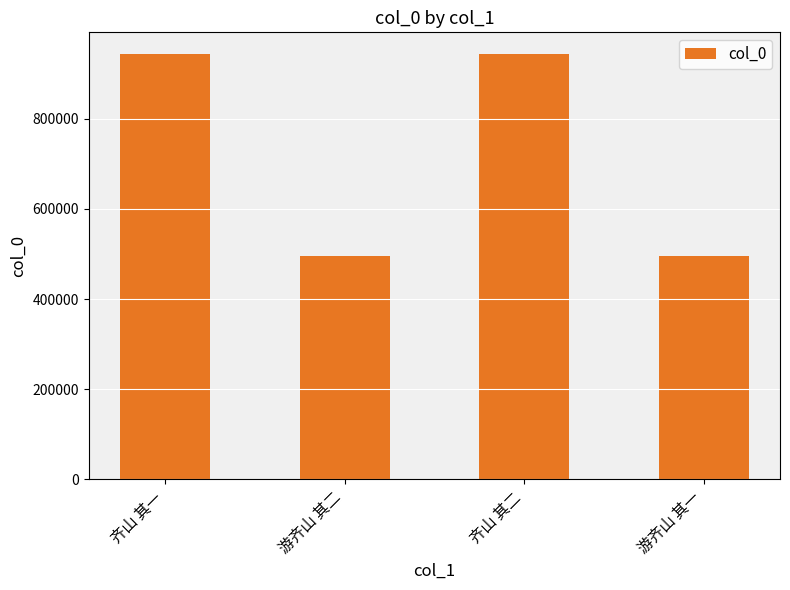

What is the greatest value displayed?

944547